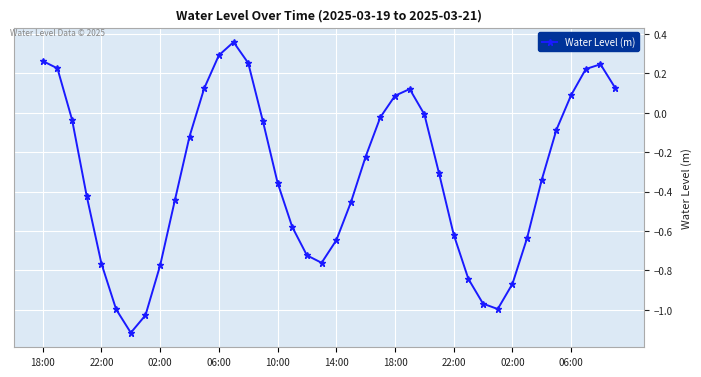

How many values exceed 0?

12